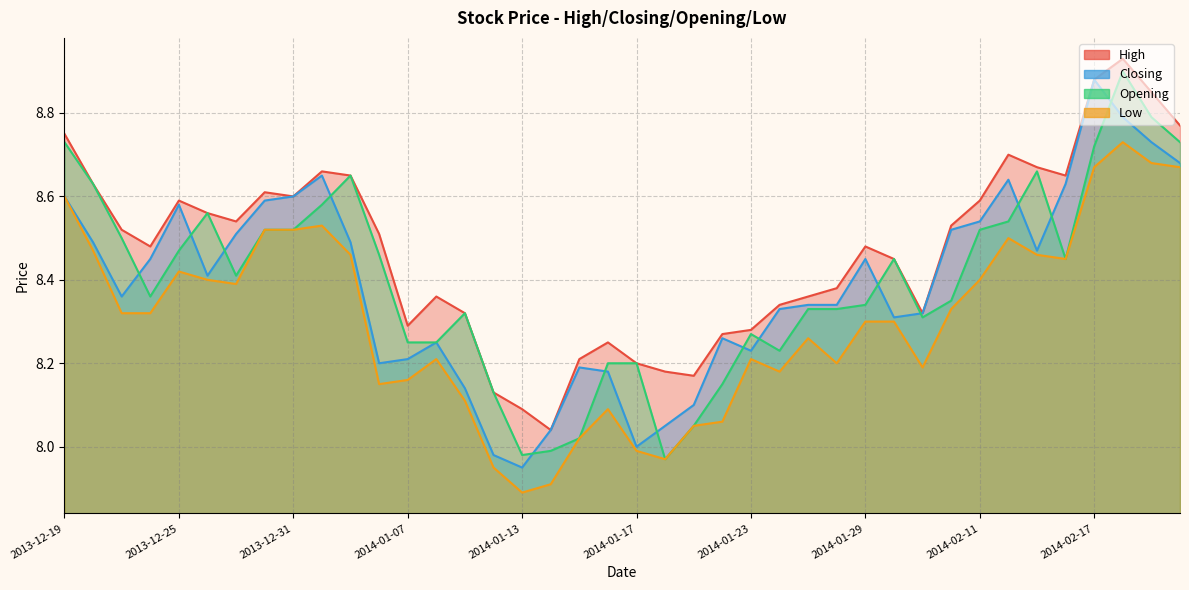

Between 2014-01-16 and 2014-02-17, which series saw the biggest shift?

Closing